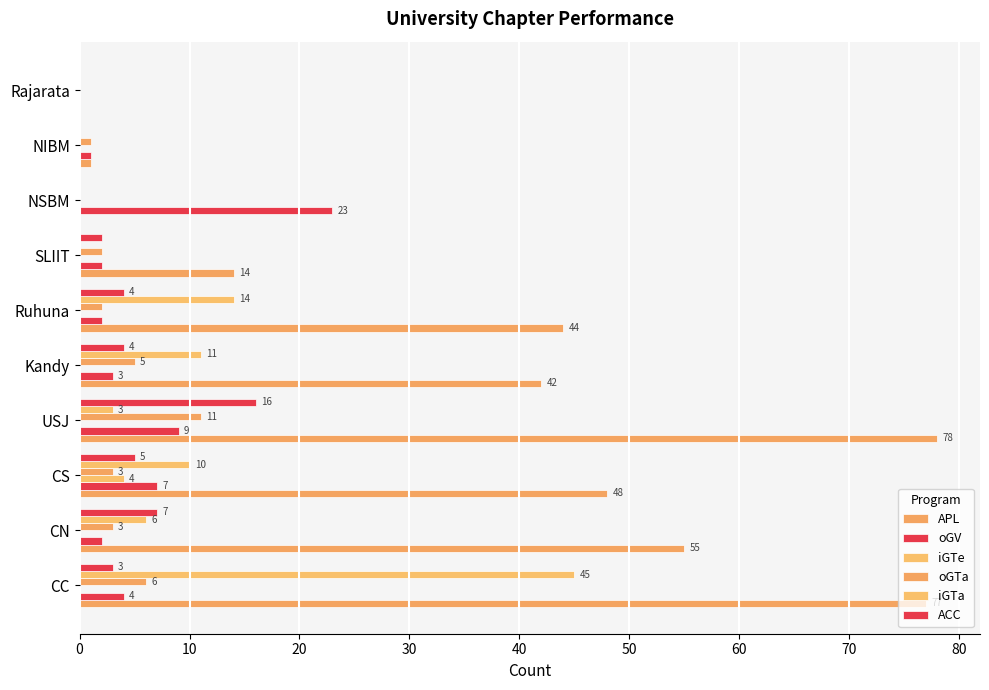

At how many categories does at least one series exceed 39?

6